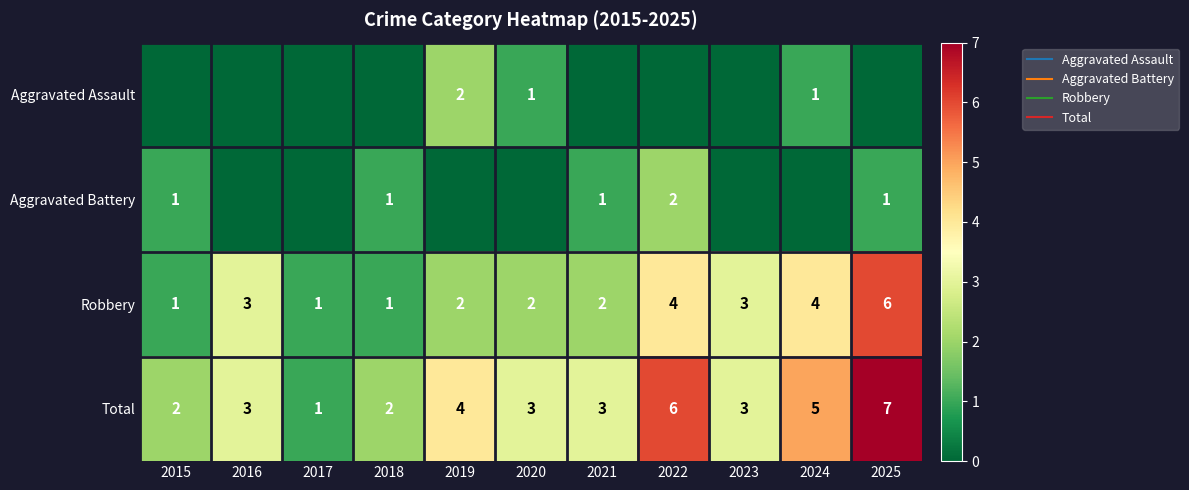

At which category is the sum across all series the highest?

2025